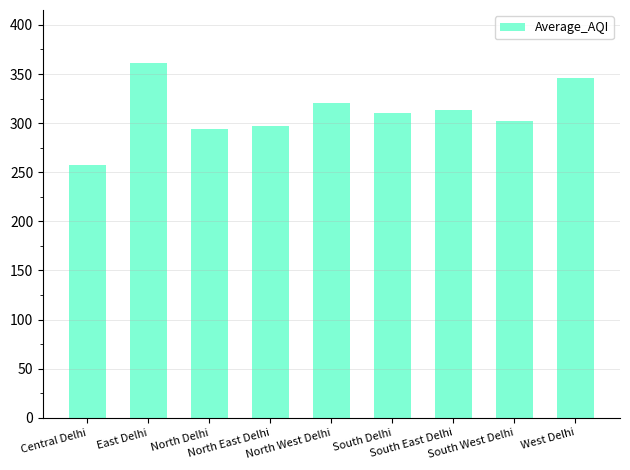

Reading right to left, transcribe all the data shown in this chart.

West Delhi=346.1	South West Delhi=302.6	South East Delhi=313.1	South Delhi=310.4	North West Delhi=320.6	North East Delhi=297.1	North Delhi=293.7	East Delhi=361.1	Central Delhi=257.5